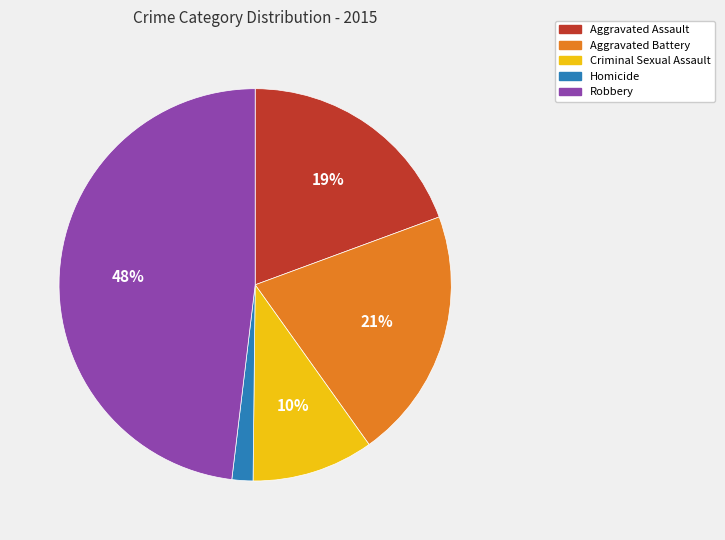

Approximately how many times larger is the value at Robbery compared to Aggravated Battery?

2.3